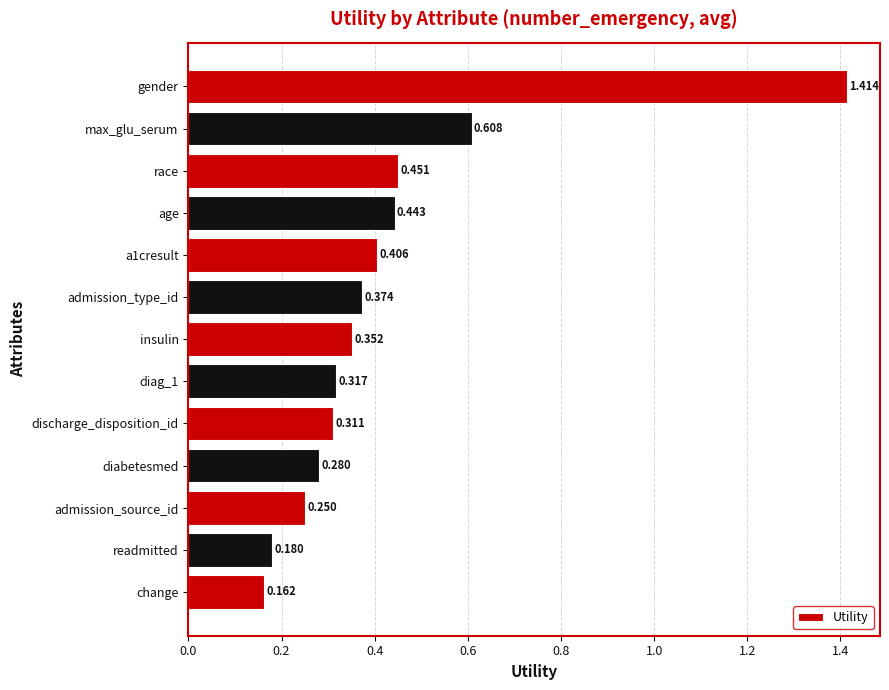

What is the label of the 1st bar from the top?

gender